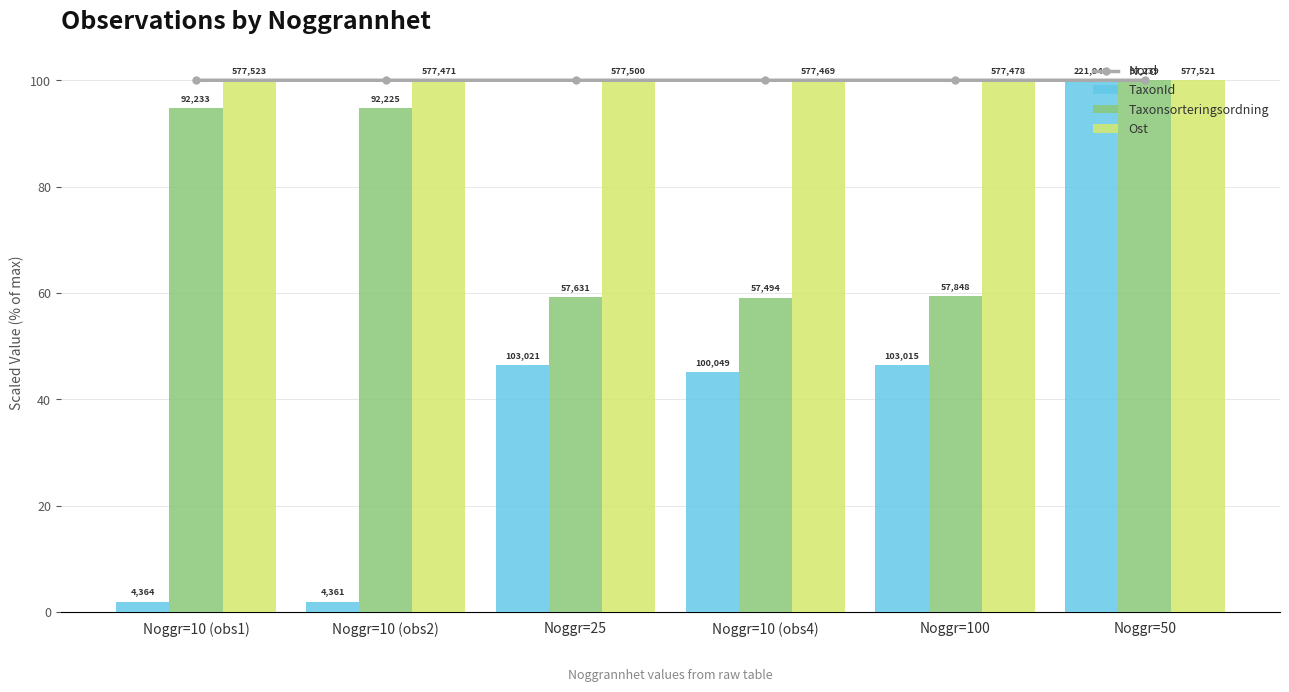

Reading right to left, extract all data points from this chart.

Nord: Noggr=50=100.0	Noggr=100=100.0	Noggr=10 (obs4)=100.0	Noggr=25=100.0	Noggr=10 (obs2)=100.0	Noggr=10 (obs1)=100.0
TaxonId: Noggr=50=100.0	Noggr=100=46.4	Noggr=10 (obs4)=45.1	Noggr=25=46.4	Noggr=10 (obs2)=2.0	Noggr=10 (obs1)=2.0
Taxonsorteringsordning: Noggr=50=100.0	Noggr=100=59.5	Noggr=10 (obs4)=59.1	Noggr=25=59.3	Noggr=10 (obs2)=94.8	Noggr=10 (obs1)=94.9
Ost: Noggr=50=100.0	Noggr=100=100.0	Noggr=10 (obs4)=100.0	Noggr=25=100.0	Noggr=10 (obs2)=100.0	Noggr=10 (obs1)=100.0